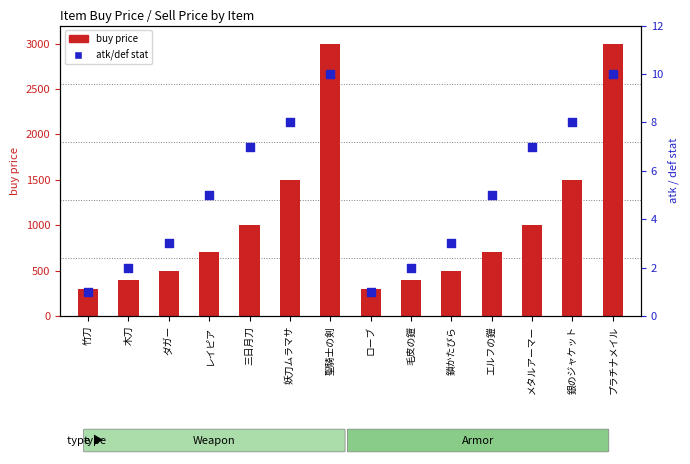

What are all the series names shown in the legend?

buy price, atk/def stat